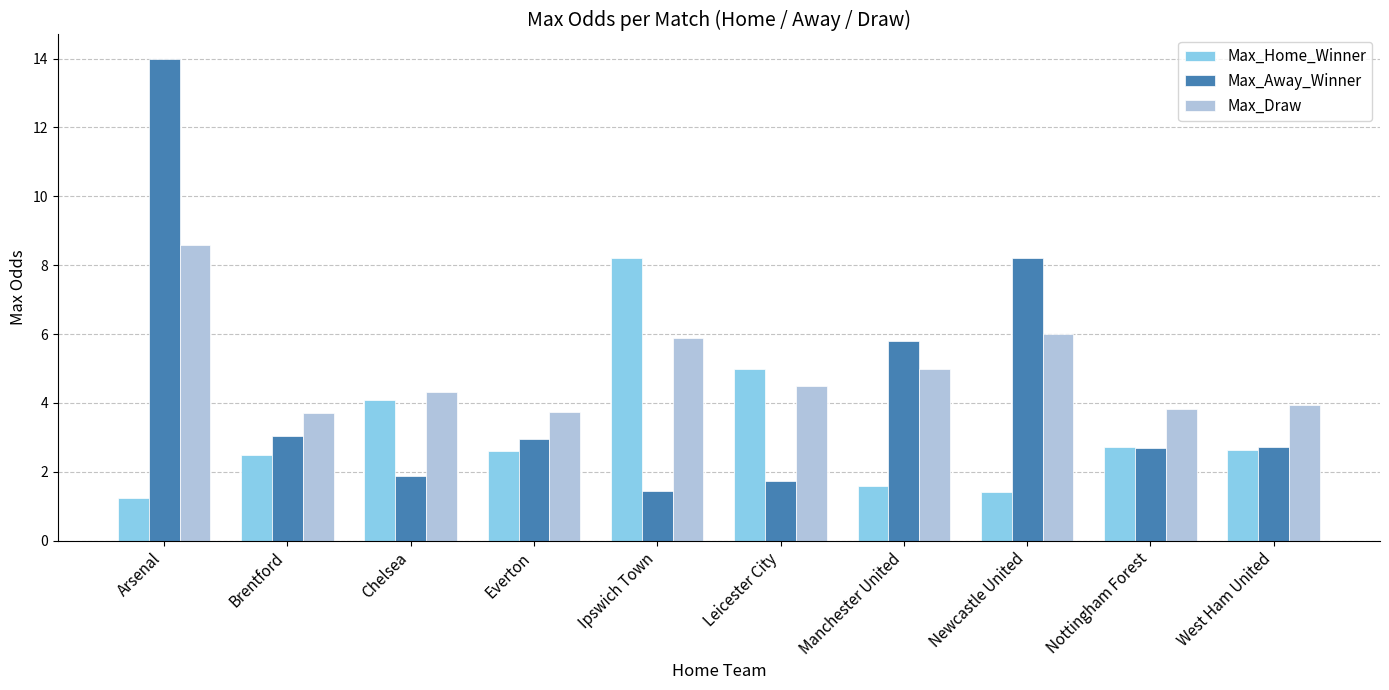

What is the difference between the maximum and minimum values in the Max_Away_Winner series?

12.6